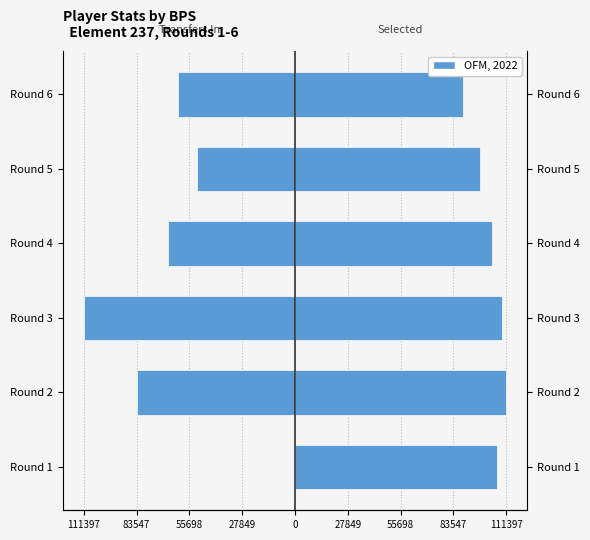

The selected series shows 50928.2 at Round 6. True or false?

False